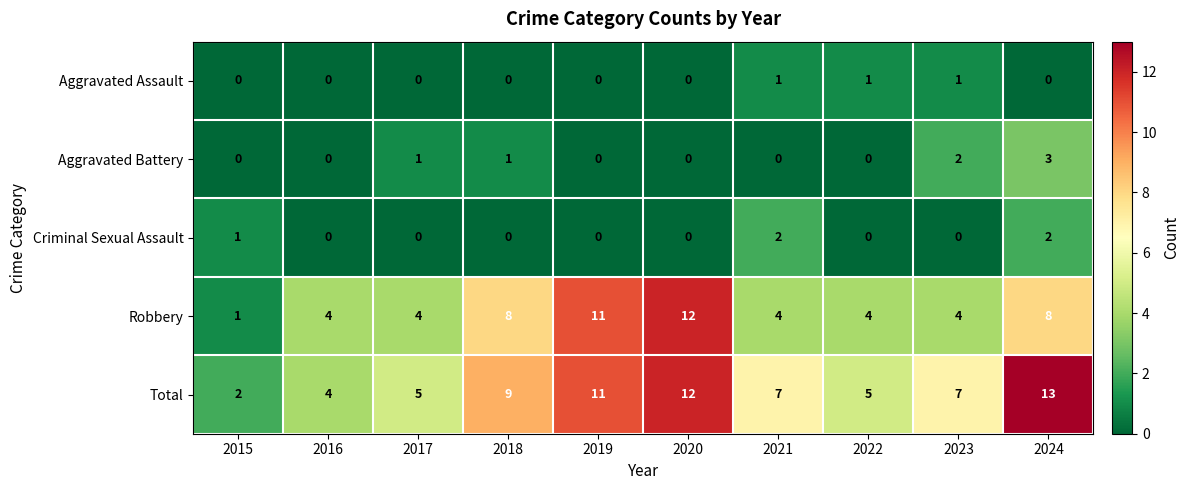

True or false: Aggravated Battery has a value of 1 at 2024.

False